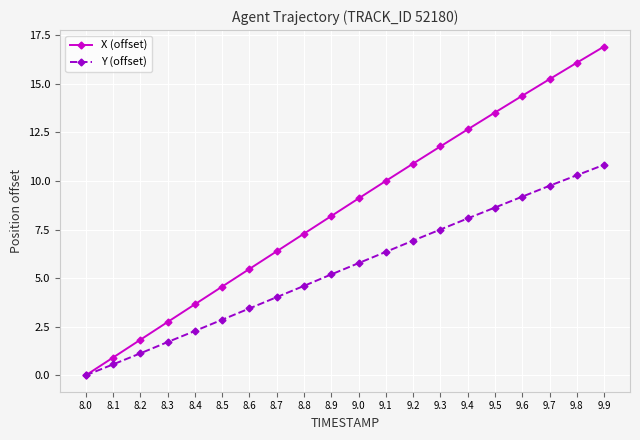

Which category has the highest value in the X (offset) series?

9.9